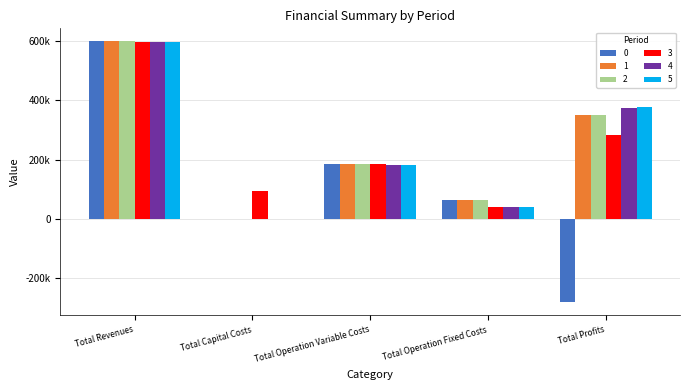

What are all the series names shown in the legend?

0, 1, 2, 3, 4, 5